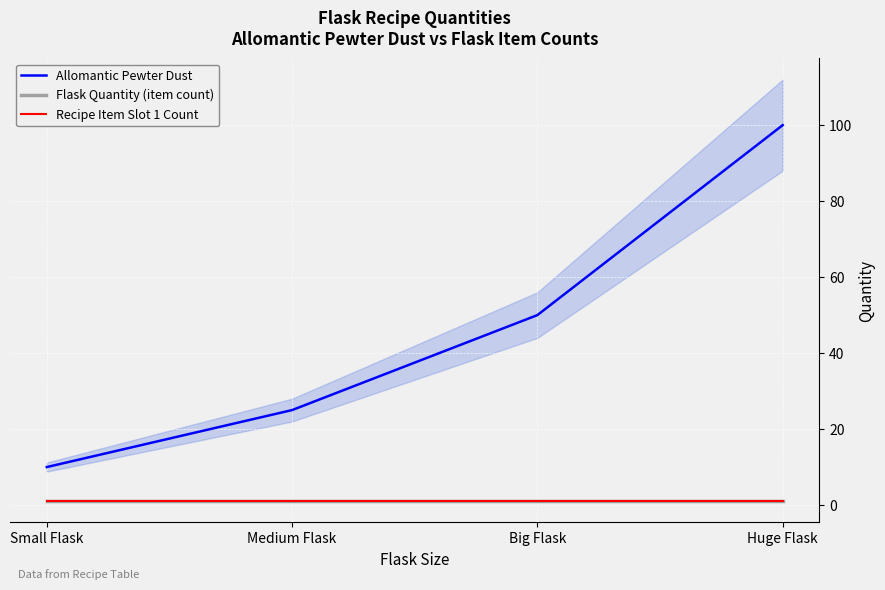

Which series has the largest range (max minus min)?

Allomantic Pewter Dust